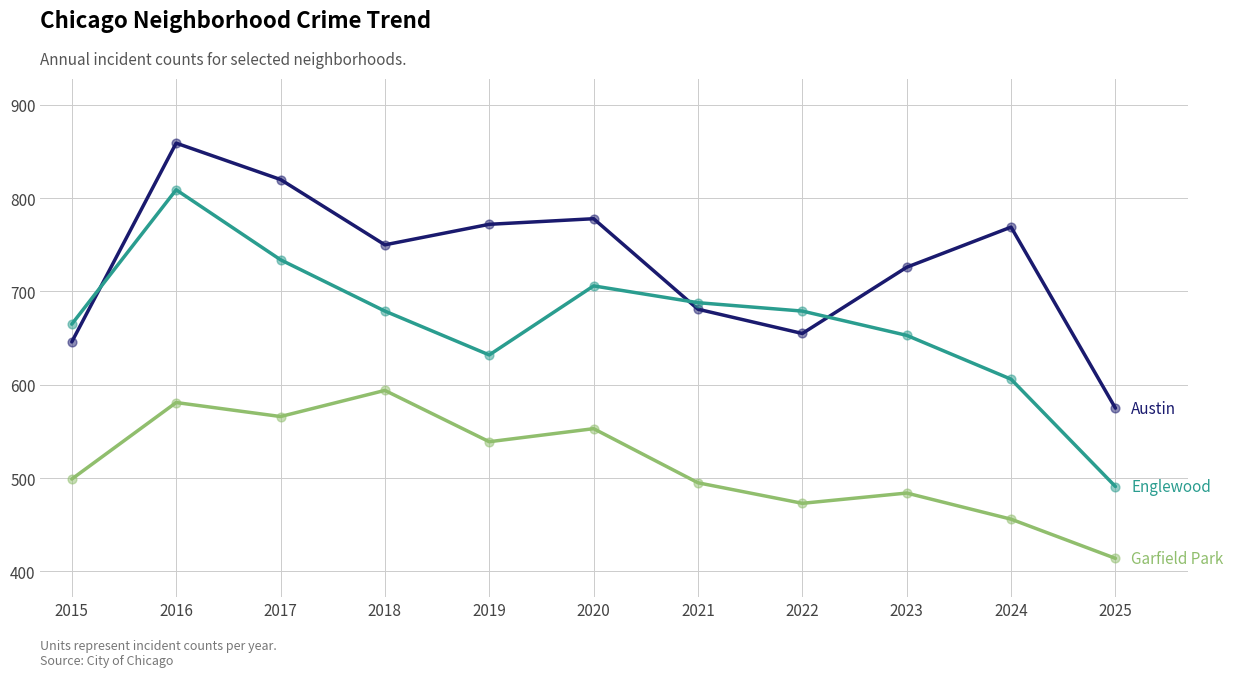

What is the total value across all series at 2021?

1864